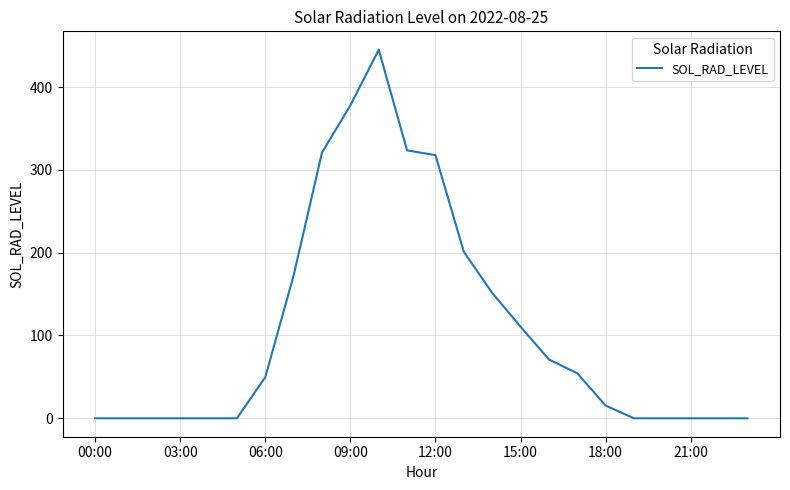

What is the difference between the maximum and minimum values?

445.0